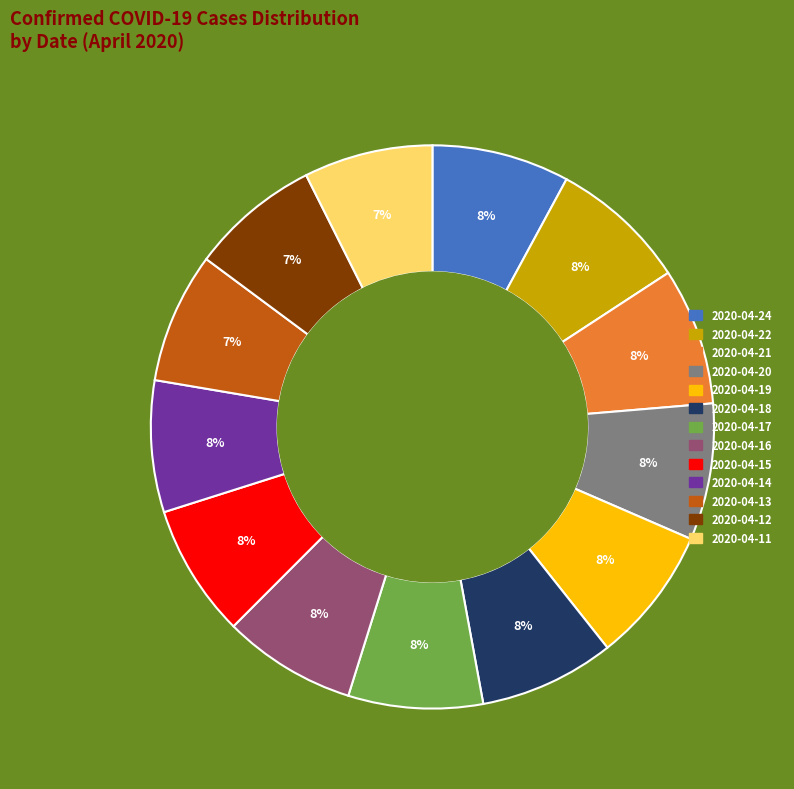

How many slices are in this pie chart?

13